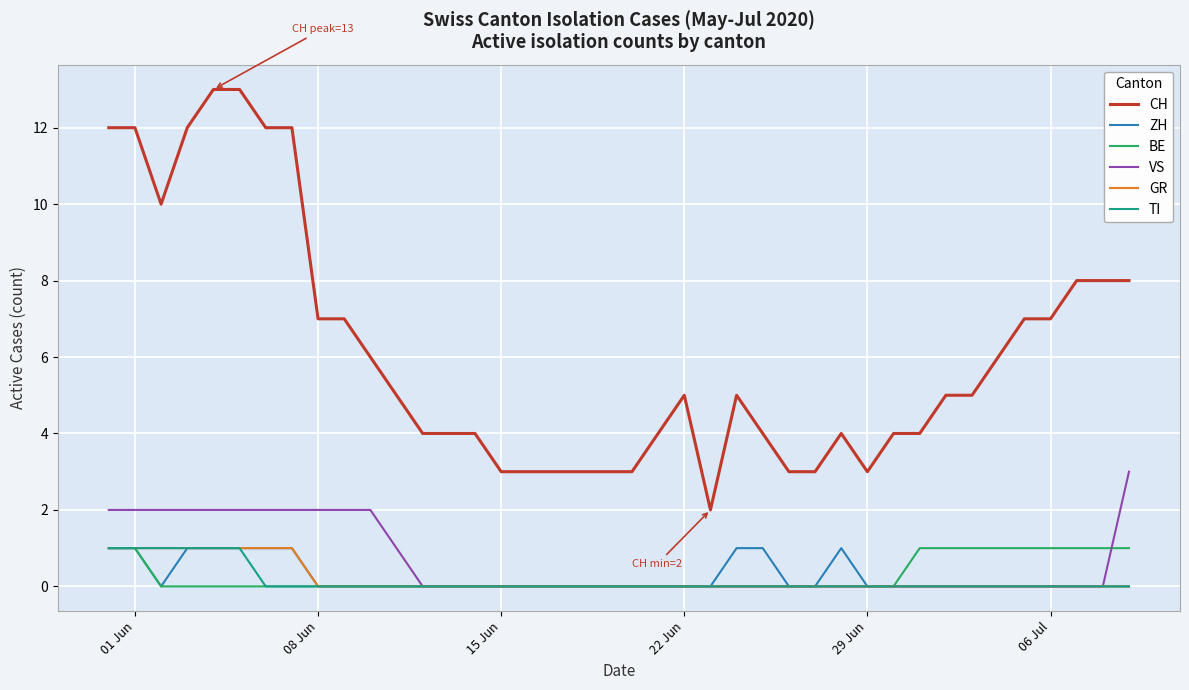

What is the maximum value shown in the chart?

13